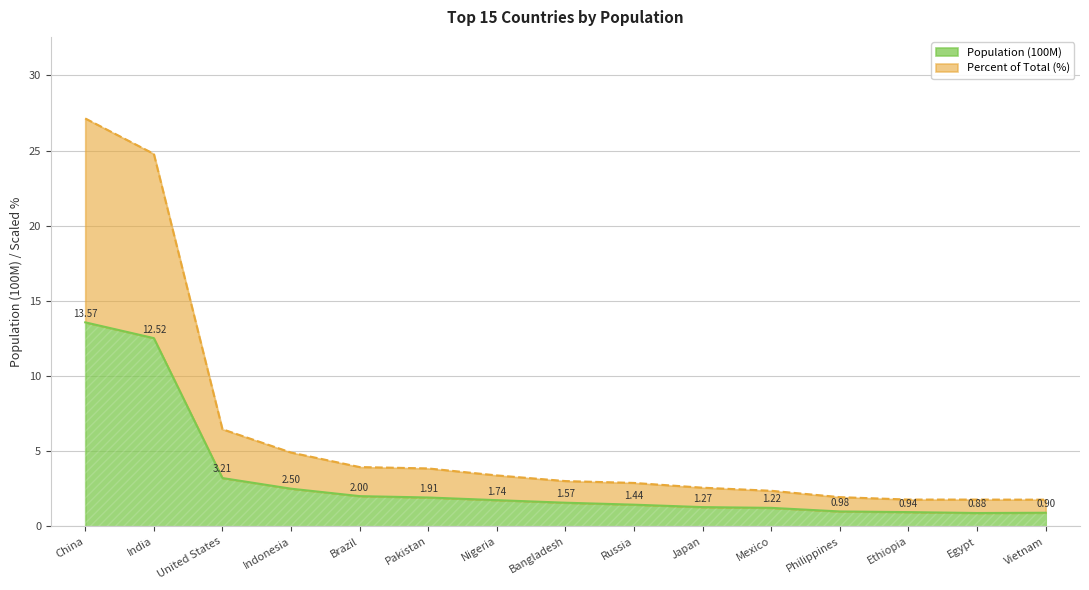

Where does the Population (100M) series first go above 1?

China